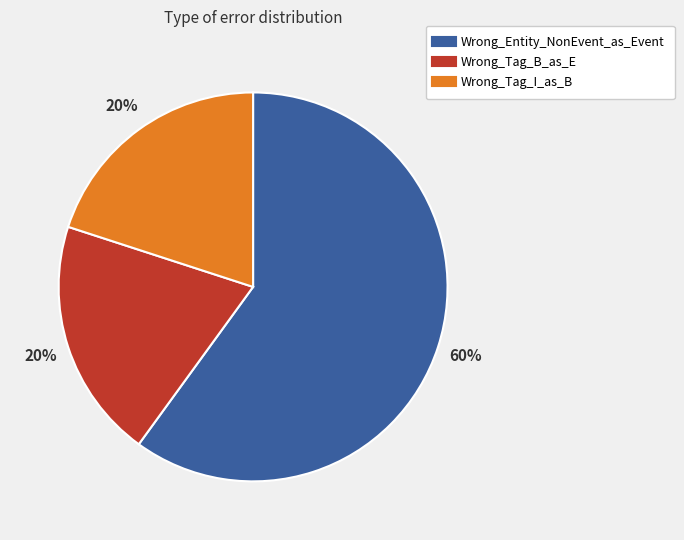

To the nearest percent, what is the combined percentage of Wrong_Entity_NonEvent_as_Event and Wrong_Tag_I_as_B?

80%